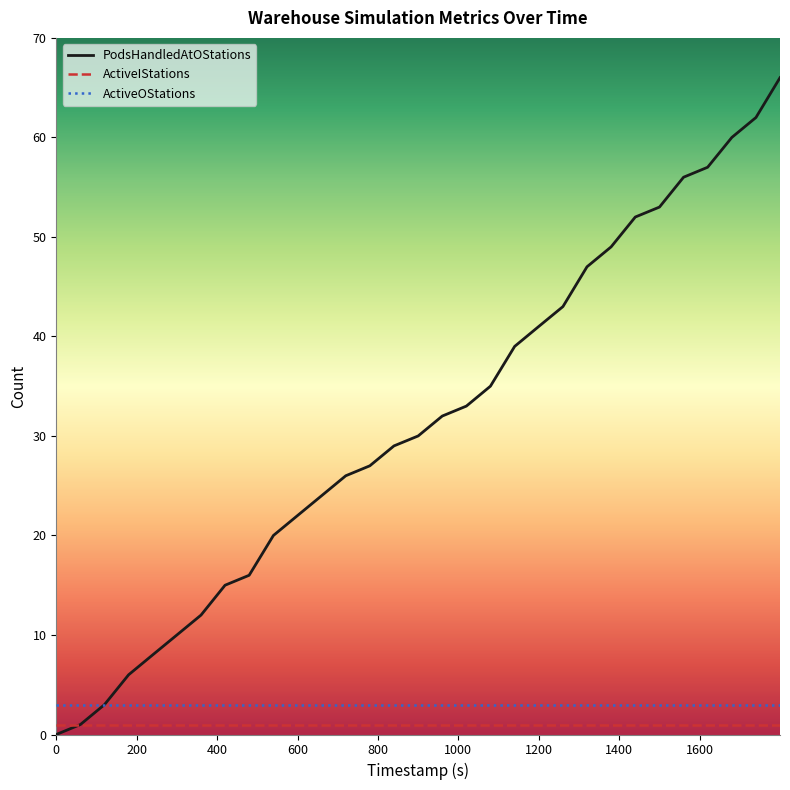

Is this an area chart (filled region under the line)?

No